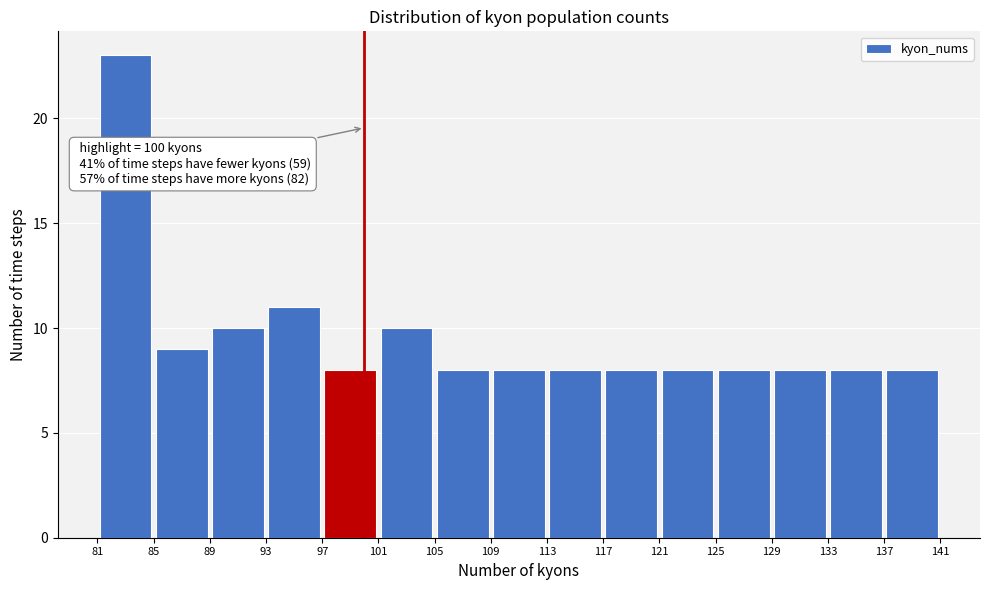

Which range on the x-axis has the tallest bar?

81 to 85